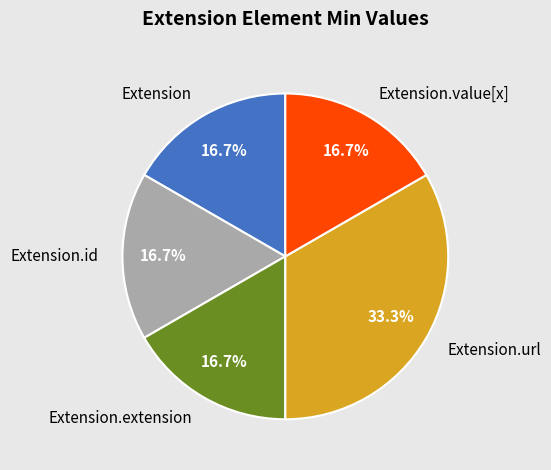

Combined, what portion of the pie is Extension and Extension.url?

50.0%